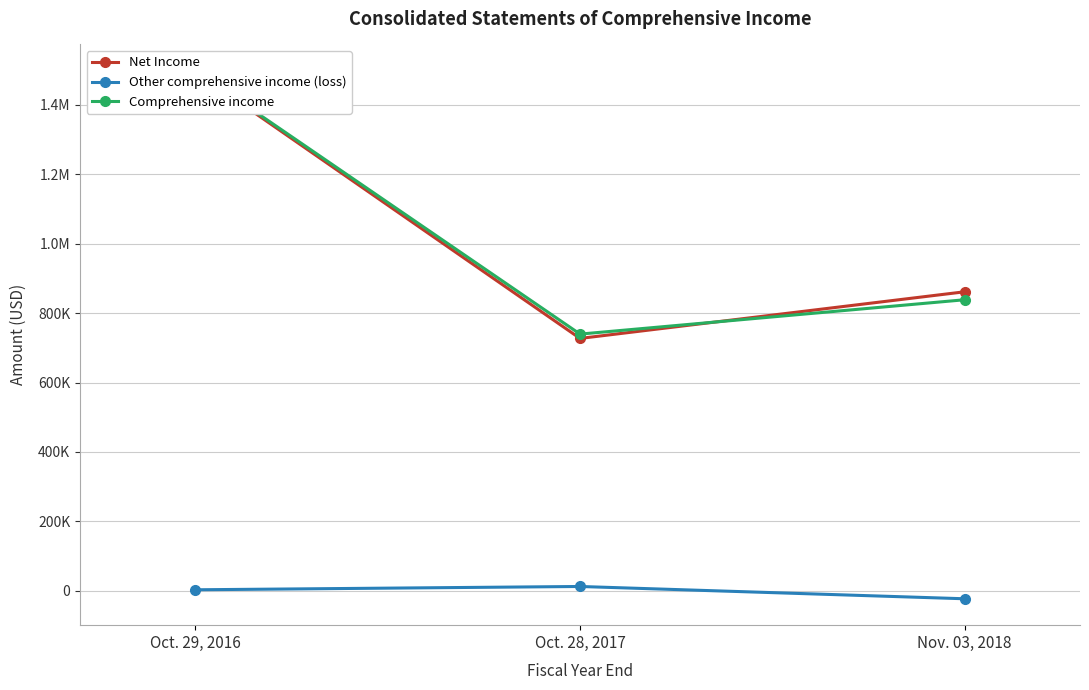

At how many categories does at least one series exceed 1390162?

1